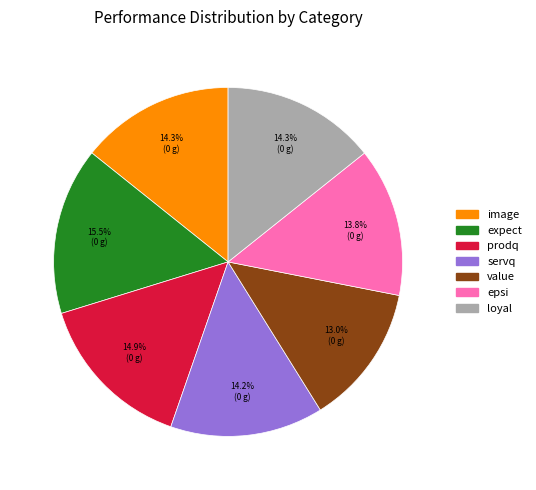

Is it true that servq is 14% of the pie?

True